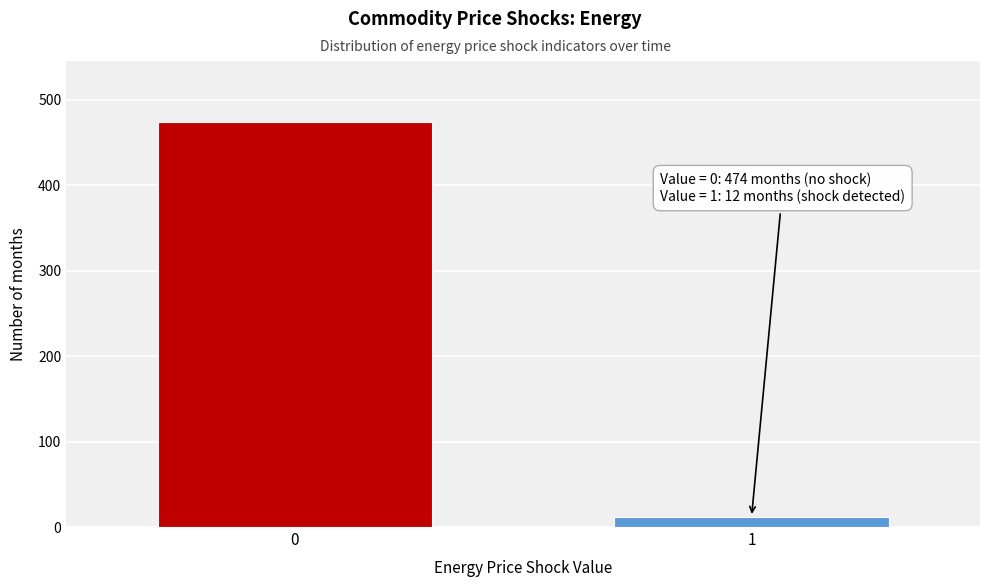

Reading right to left, what are all the values shown in this chart?

1=12	0=474